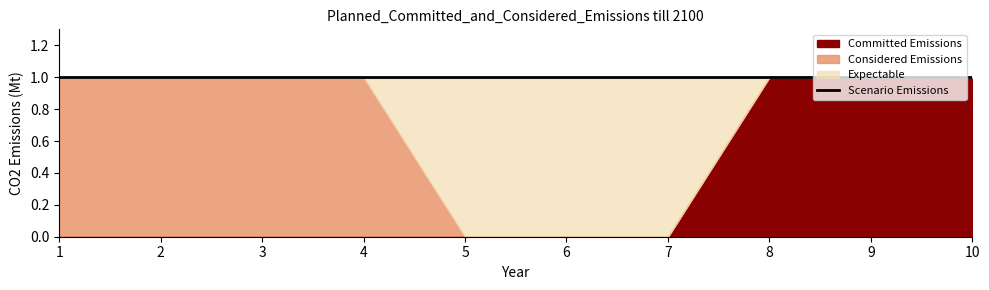

Between 10 and 2, which is larger?

10